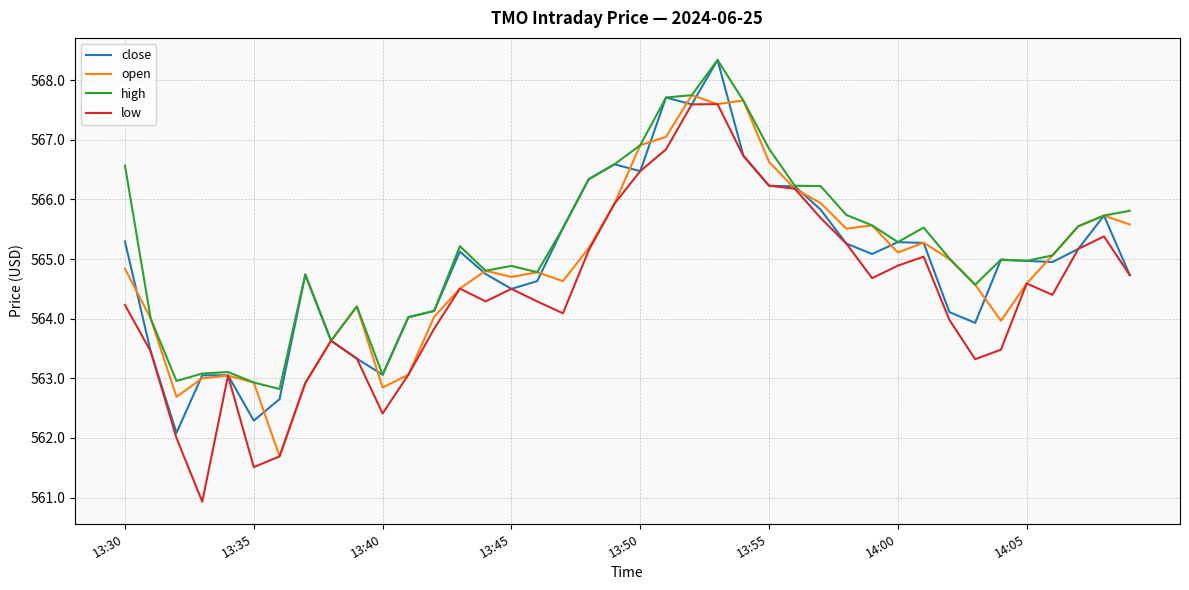

What is the smallest value displayed?

560.9